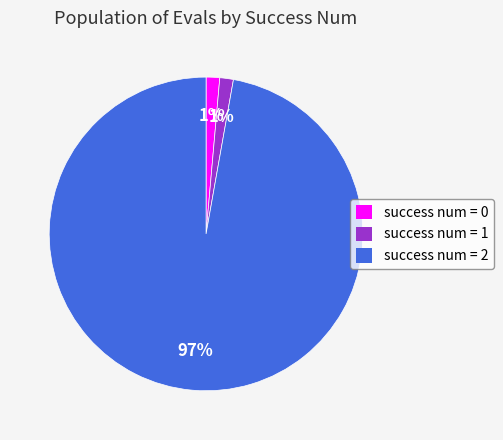

To the nearest percent, what portion does success num = 0 represent?

1%